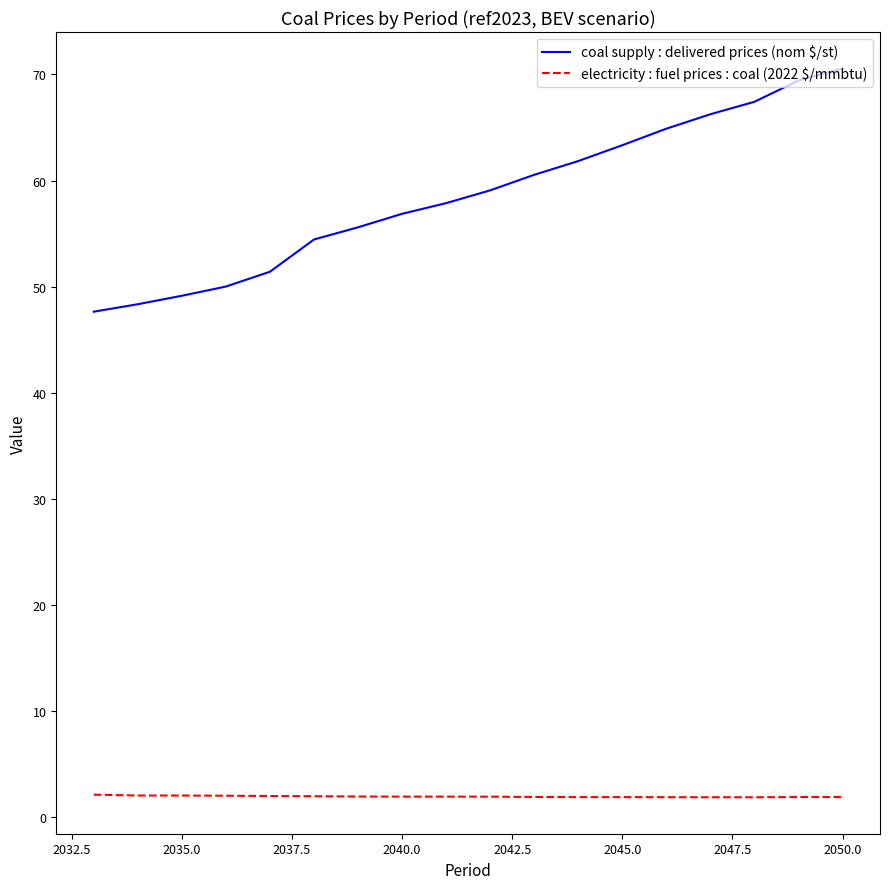

What is the maximum value for electricity : fuel prices : coal (2022 $/mmbtu)?

2.1